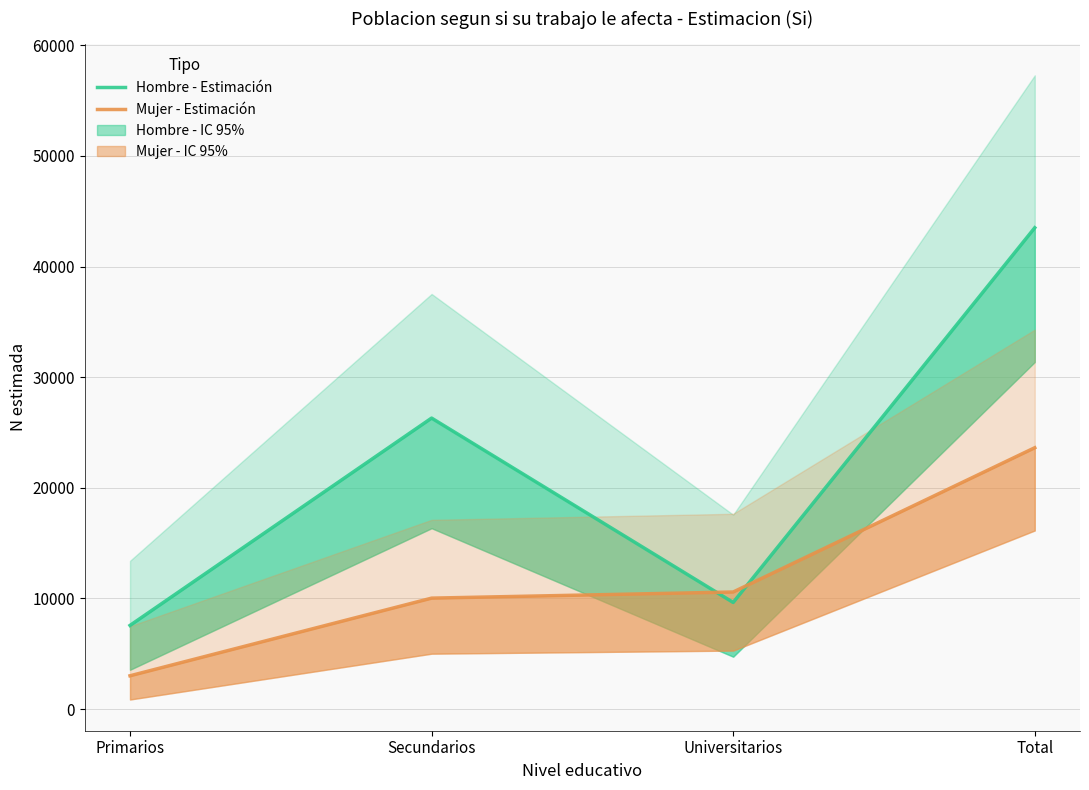

At how many categories does at least one series exceed 22398?

2